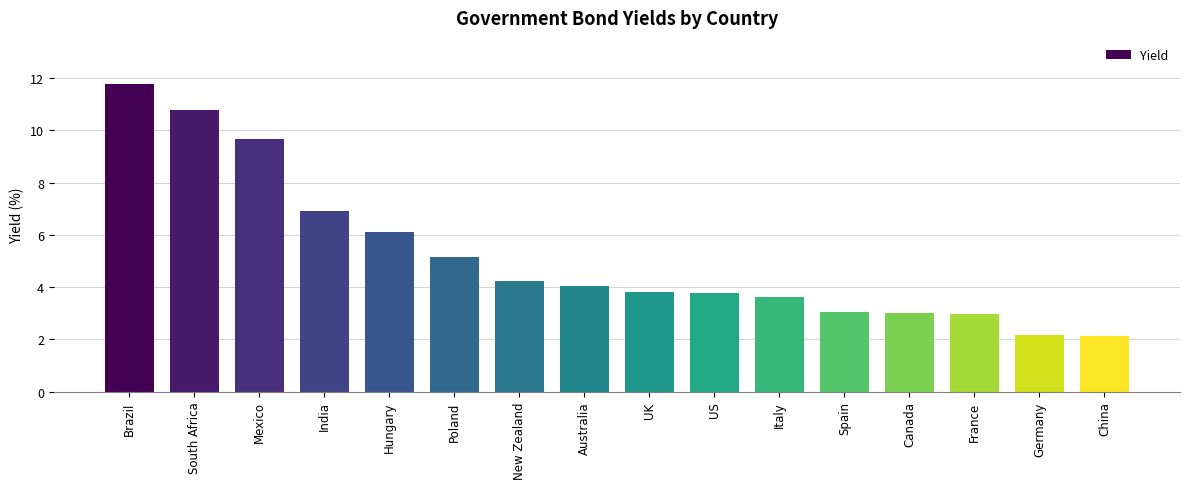

Approximately how many times larger is the value at South Africa compared to Mexico?

1.1